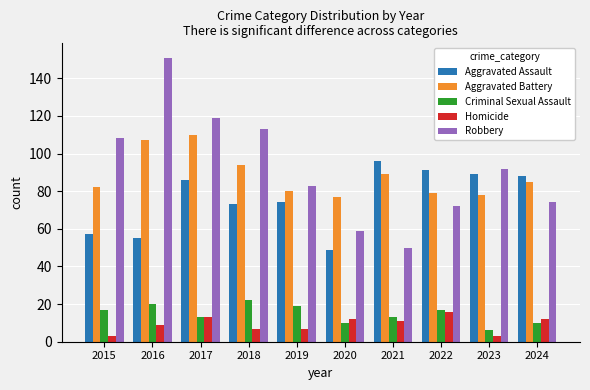

List the series in order of their peak value, highest first.

Robbery, Aggravated Battery, Aggravated Assault, Criminal Sexual Assault, Homicide